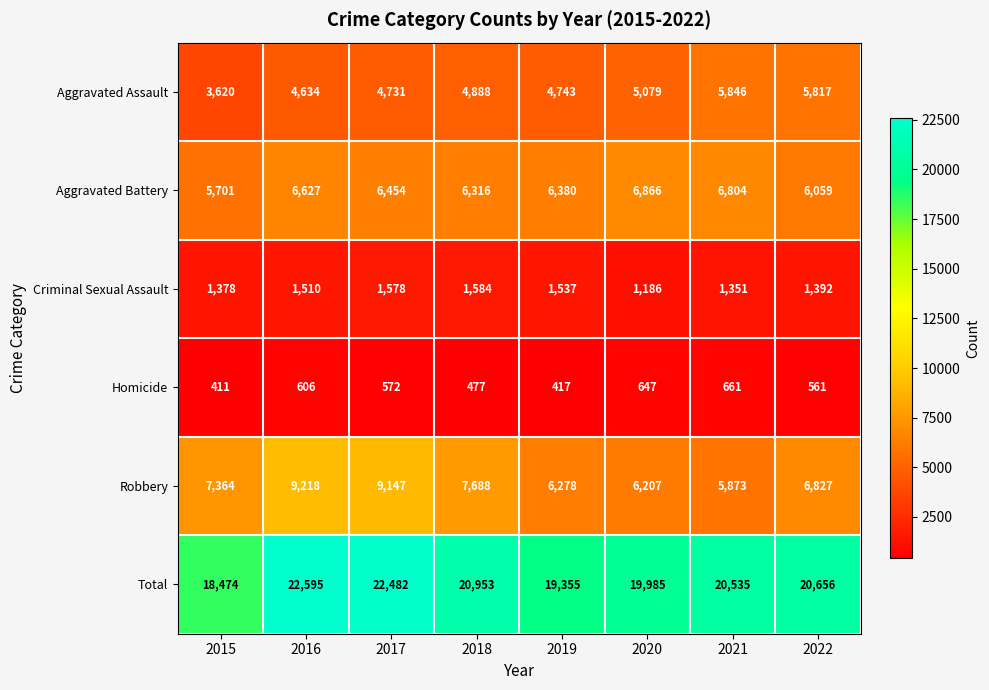

List the series in order of their peak value, lowest first.

Homicide, Criminal Sexual Assault, Aggravated Assault, Aggravated Battery, Robbery, Total